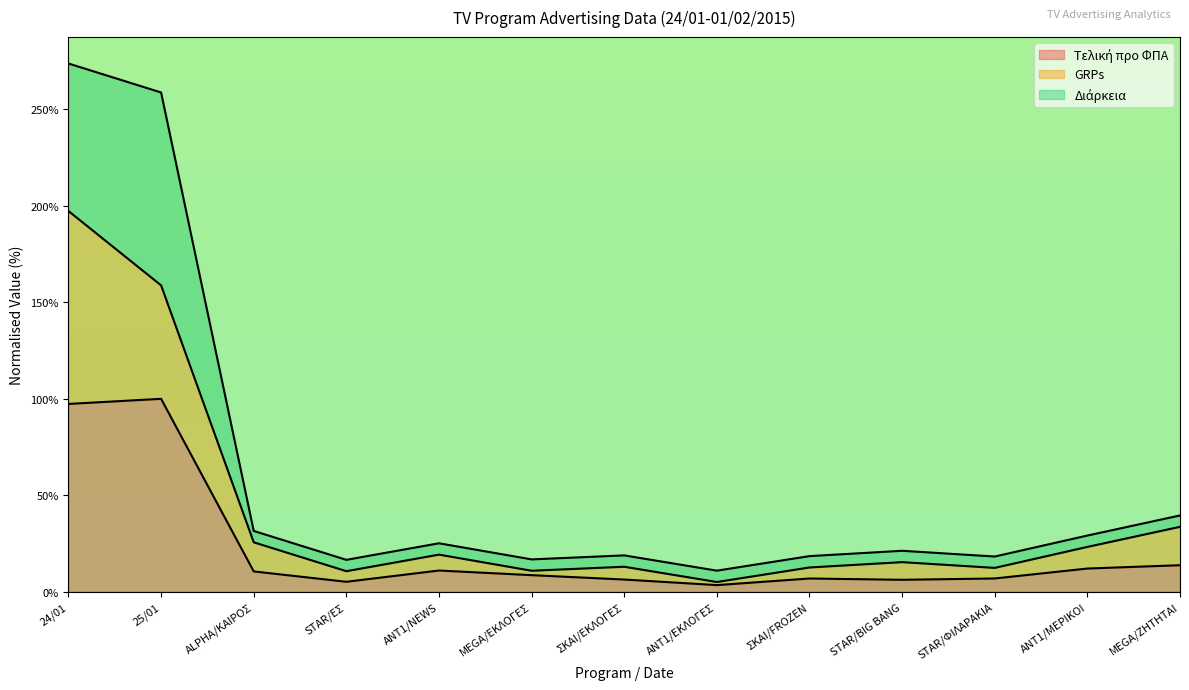

True or false: Τελική προ ΦΠΑ has more than 0 points higher than both neighbors.

True